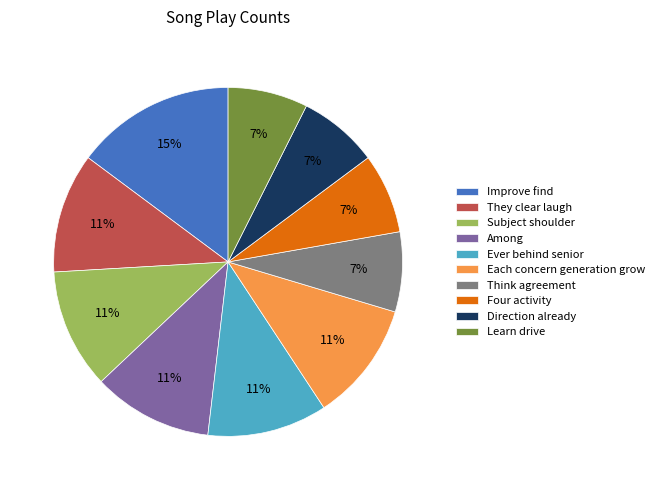

Is it true that Among is 19% of the pie?

False